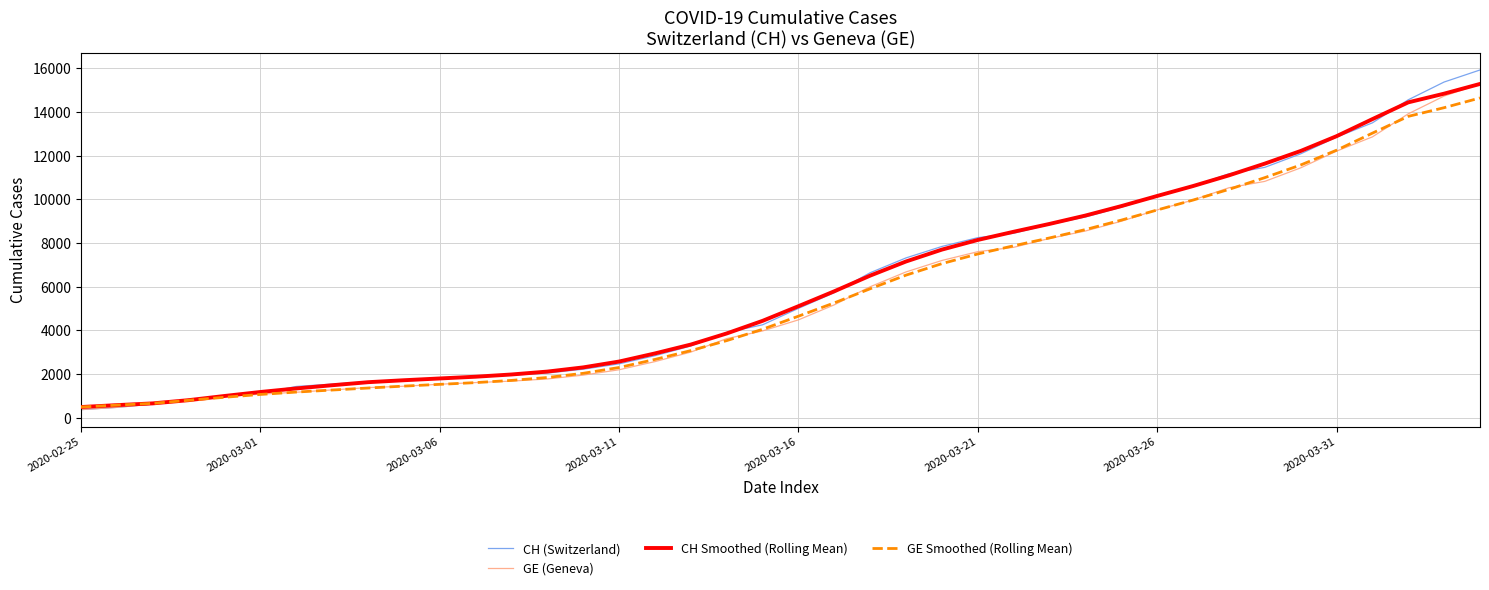

Which series has the widest spread of values?

CH (Switzerland)